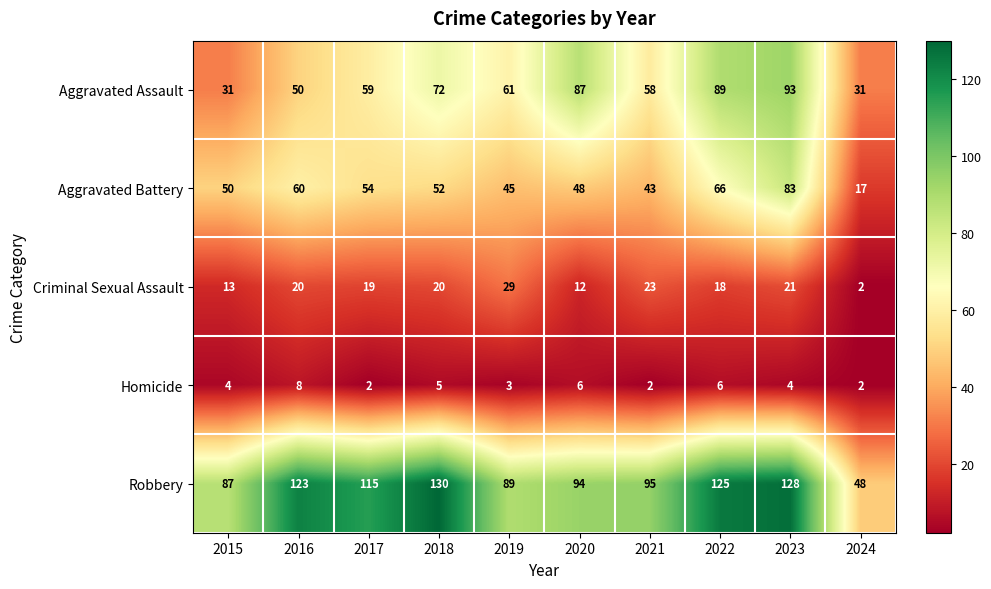

What is the maximum value shown in the chart?

130